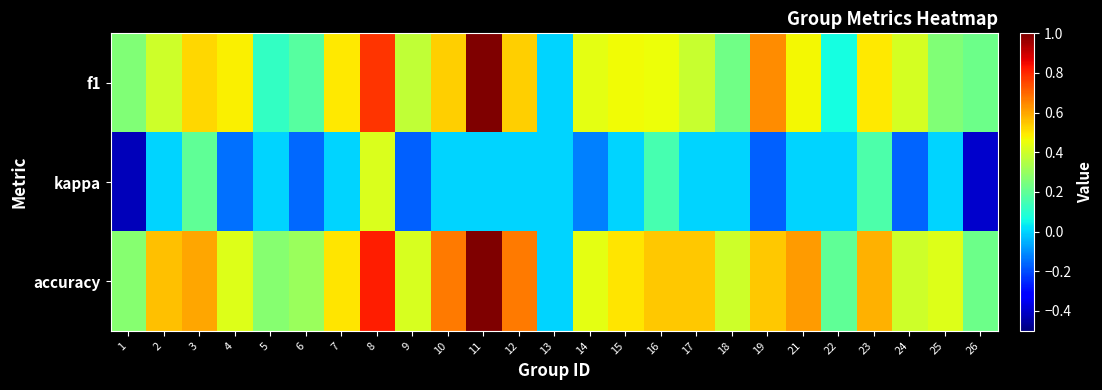

Rank the series by their maximum value, from highest to lowest.

f1, accuracy, kappa